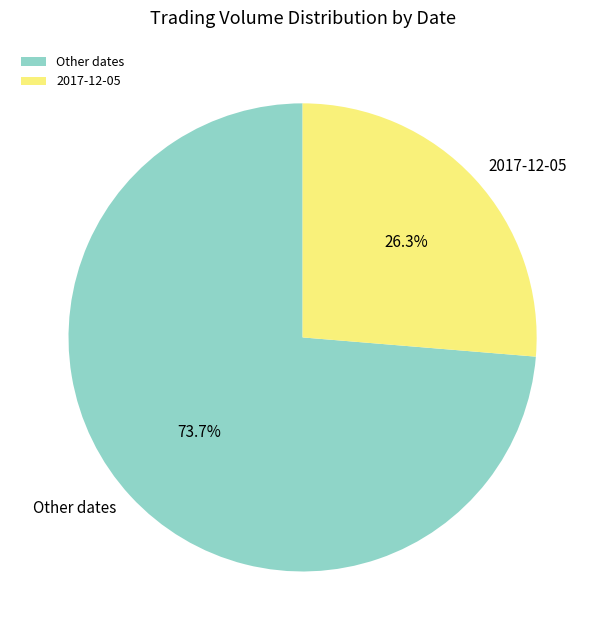

Which slice is the smallest?

2017-12-05